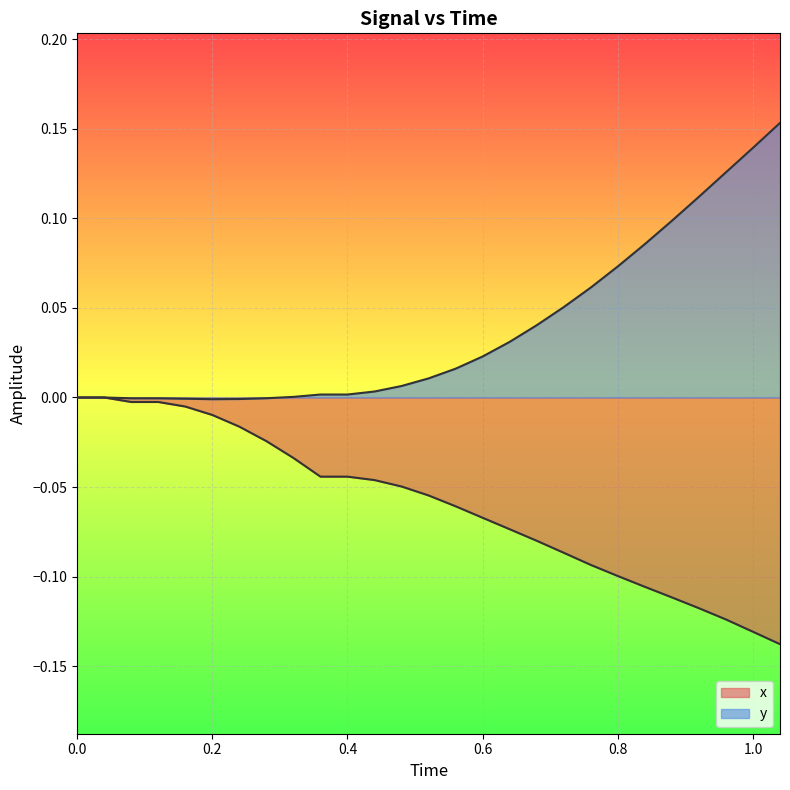

What is the label of the 17th point from the right?

0.4